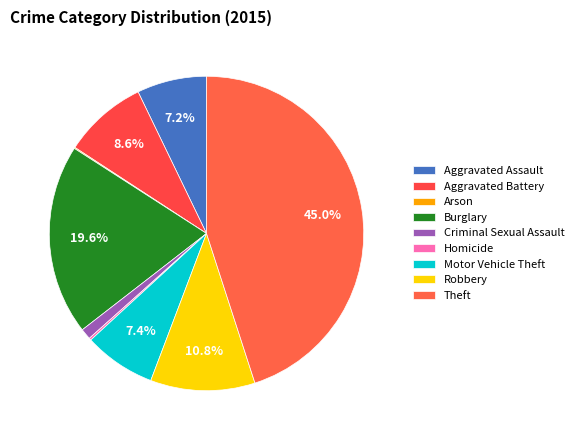

What percentage is the Aggravated Assault slice, to the nearest percent?

7%